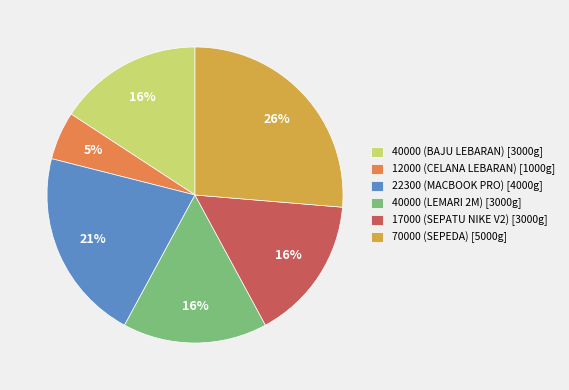

Is there a majority slice in this chart?

No